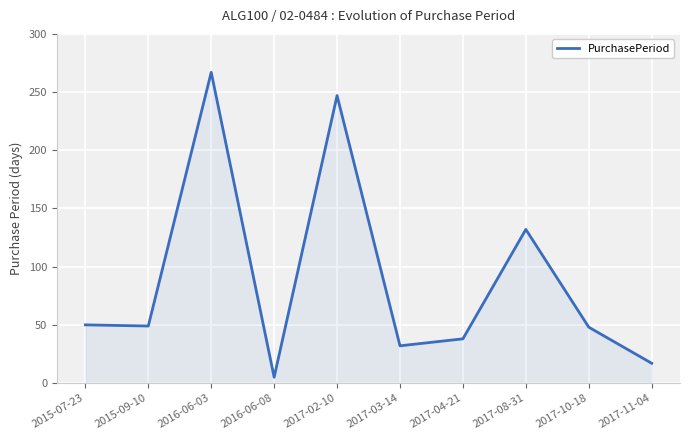

What is the difference between the values at 2017-04-21 and 2017-02-10?

209